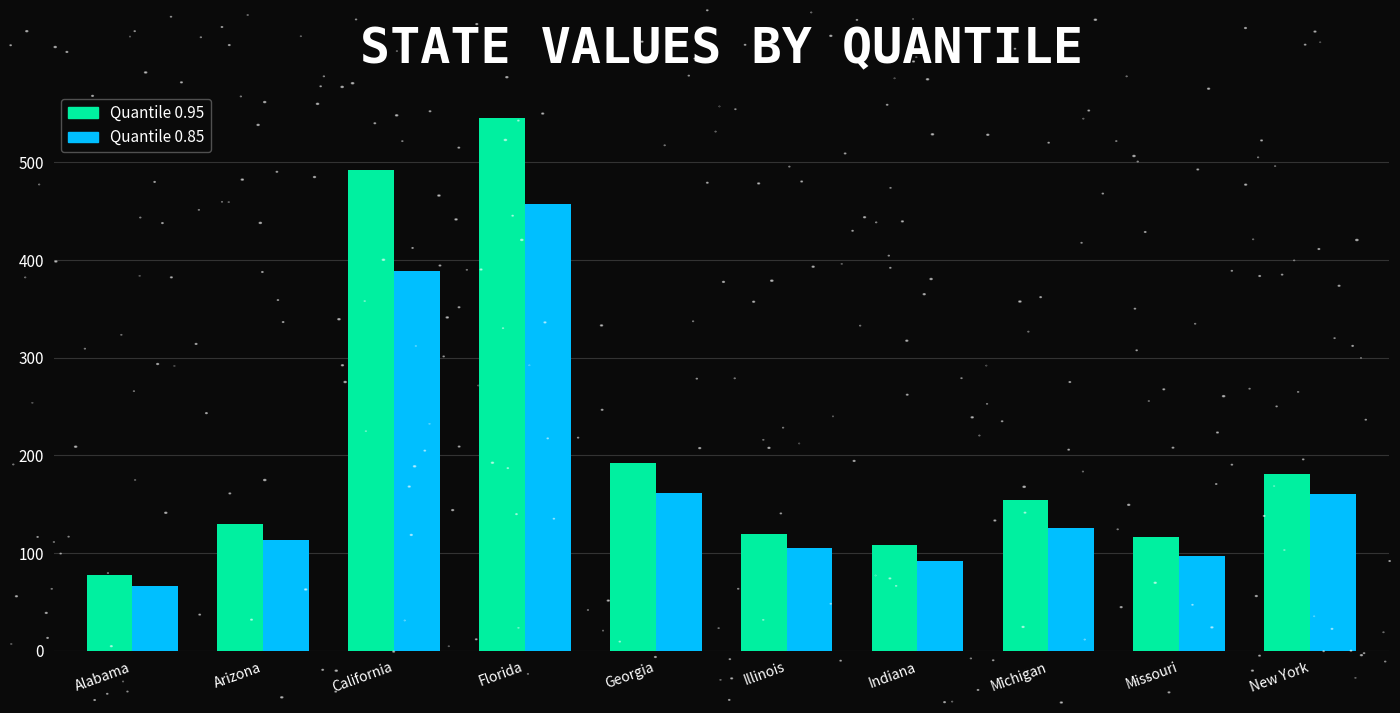

What is the spread (max minus min) of values at Illinois?

15